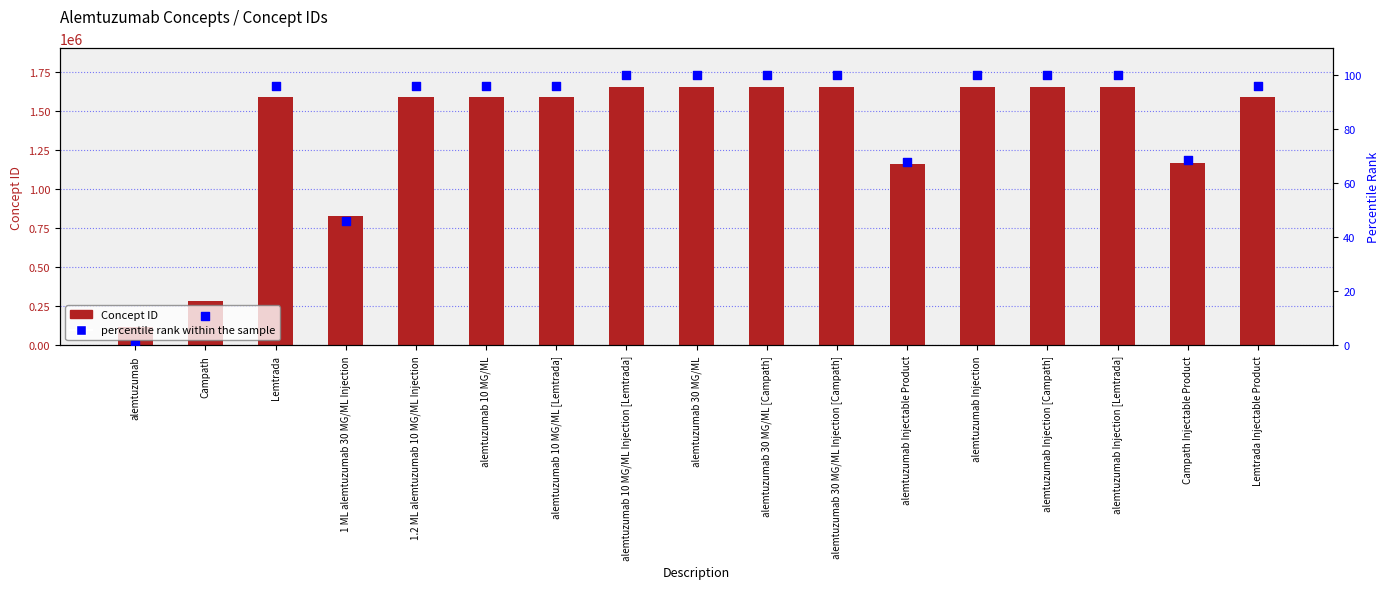

At which category is the sum across all series the highest?

alemtuzumab 10 MG/ML Injection [Lemtrada]